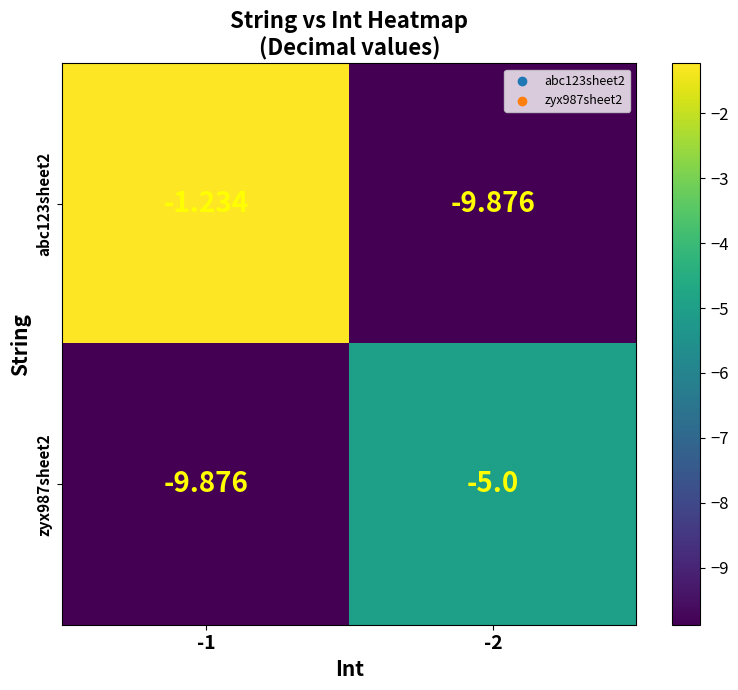

Is the value of abc123sheet2 at -1 greater than the value of zyx987sheet2 at -1?

Yes